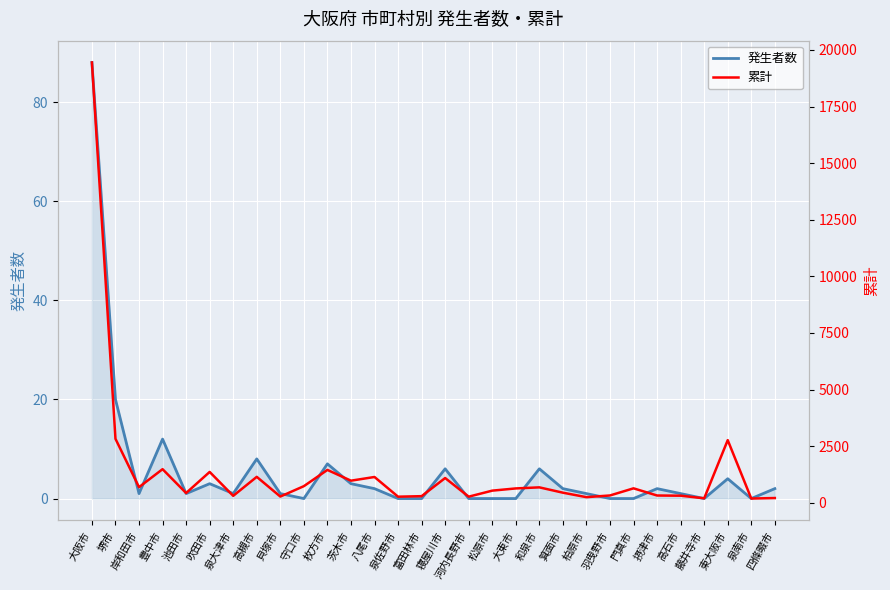

At which label does 発生者数 reach its peak?

大阪市